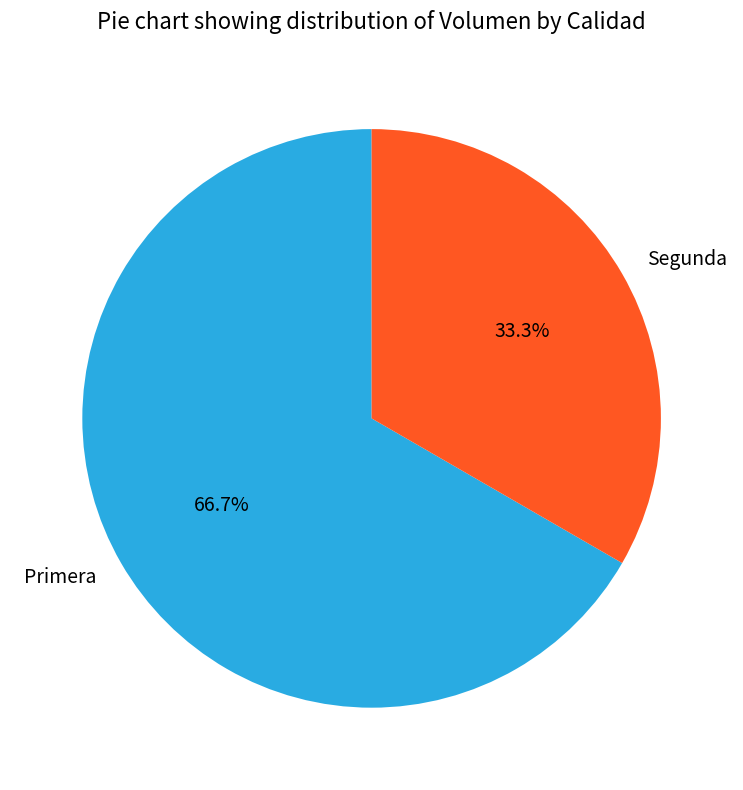

The Segunda slice represents 33% of the pie. True or false?

True